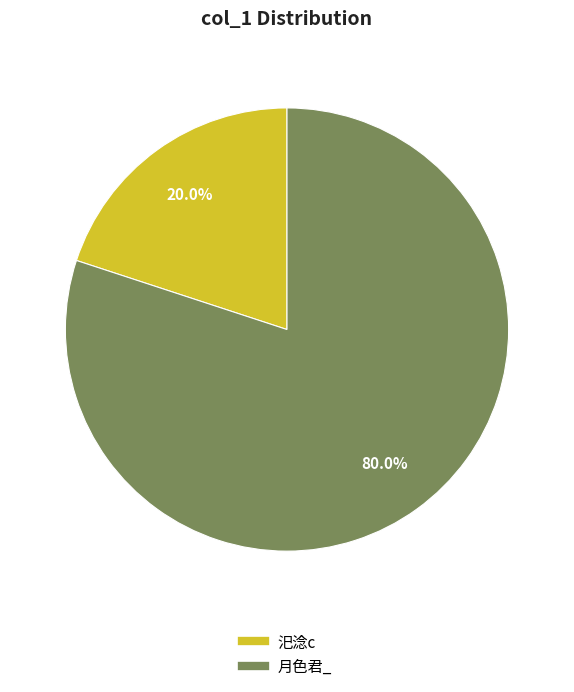

Which category accounts for the majority?

月色君_